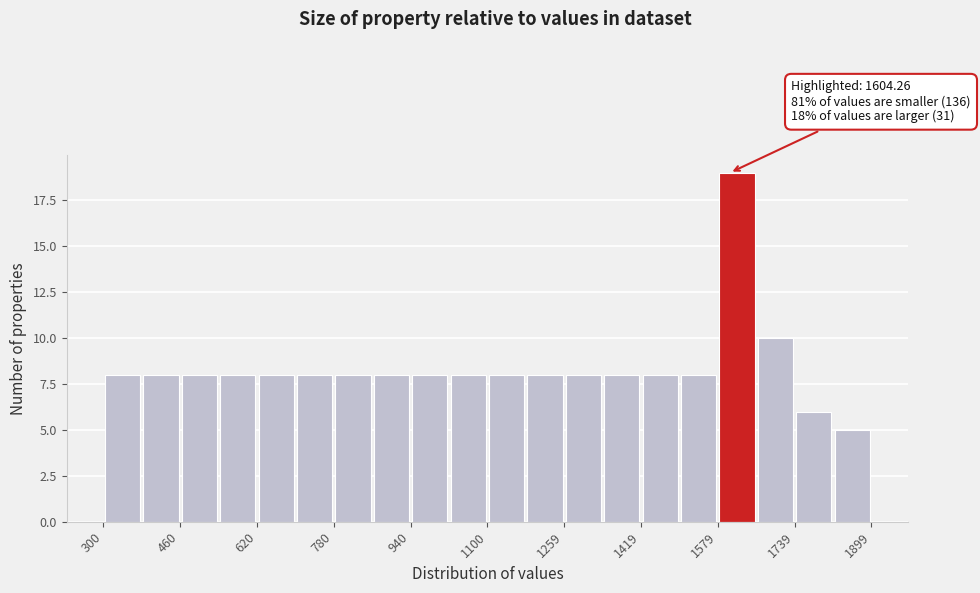

Around what value on the x-axis is the tallest bar? Give the approximate position of its centre, as read against the axis.

1620